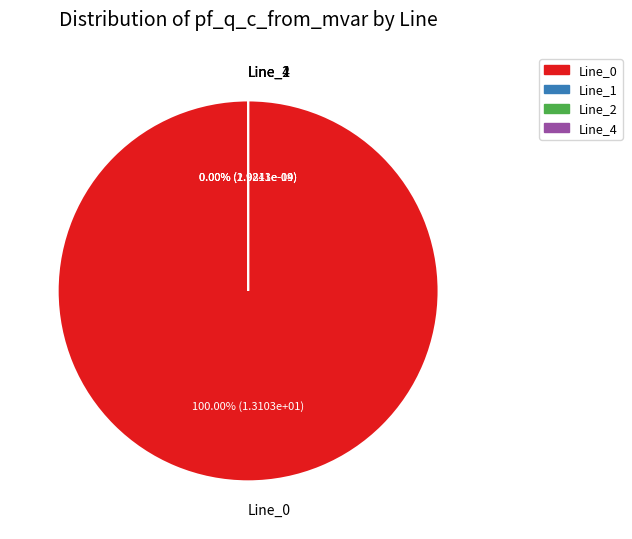

Is it true that Line_0 is 90% of the pie?

False